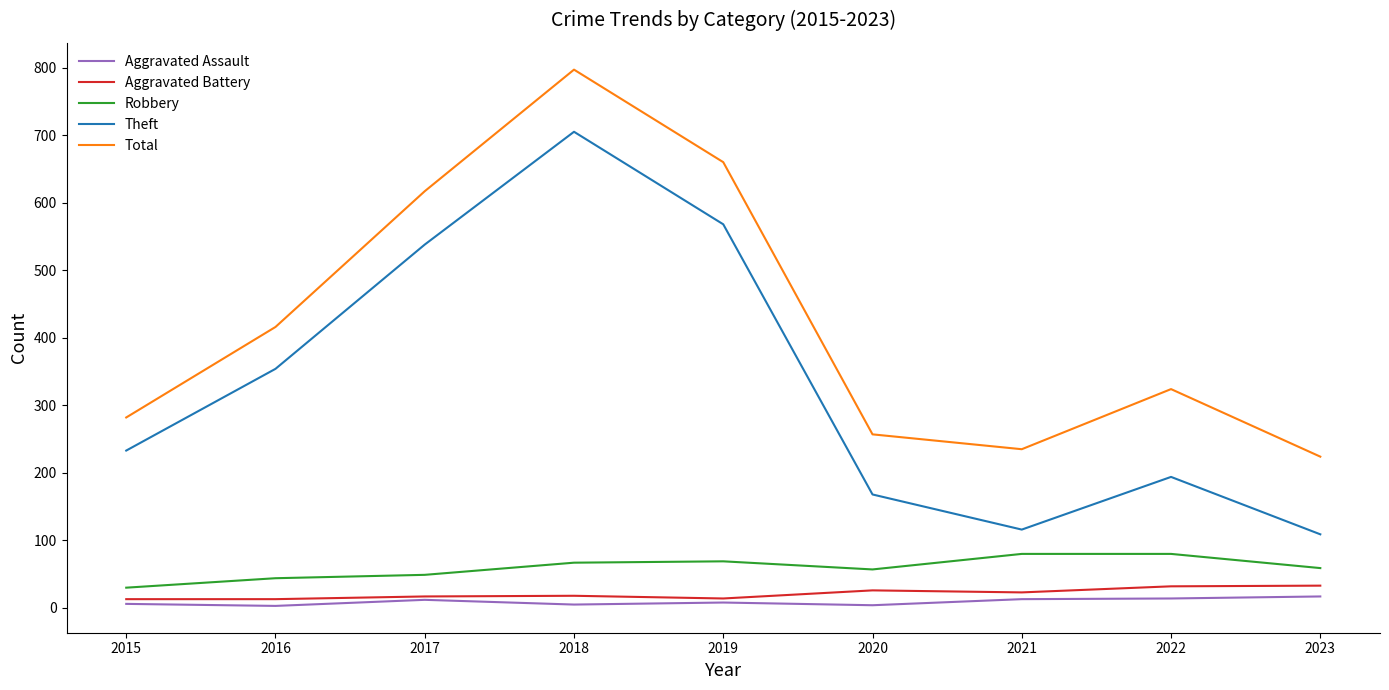

Which series has the largest total across all categories?

Total